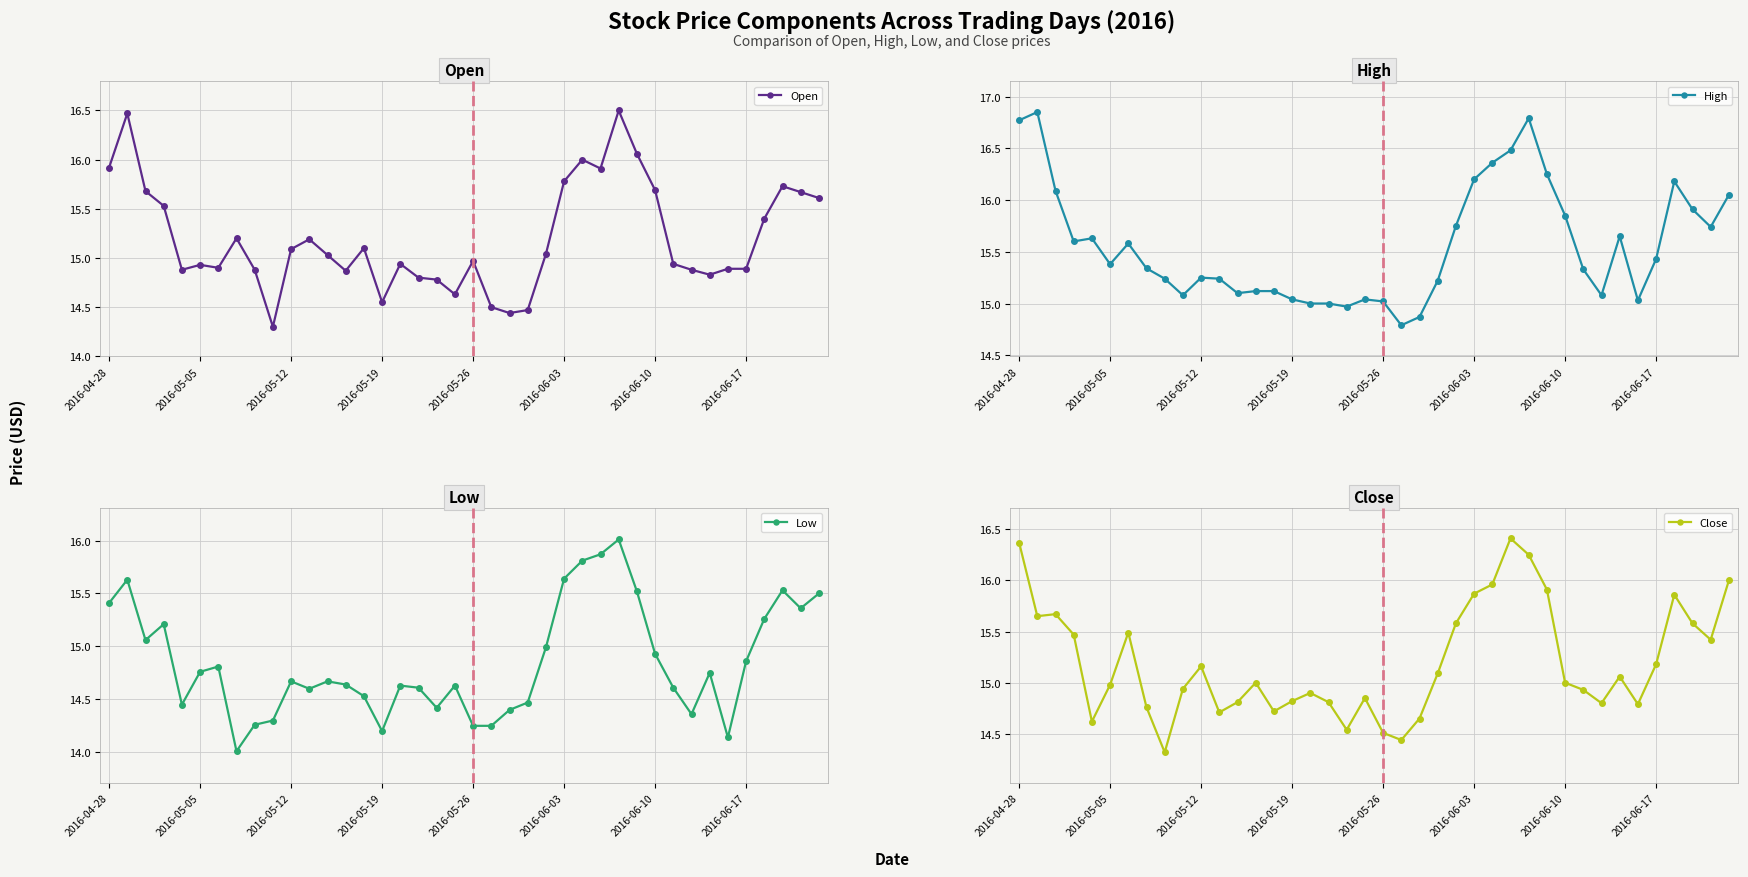

What is the minimum value for High?

14.8